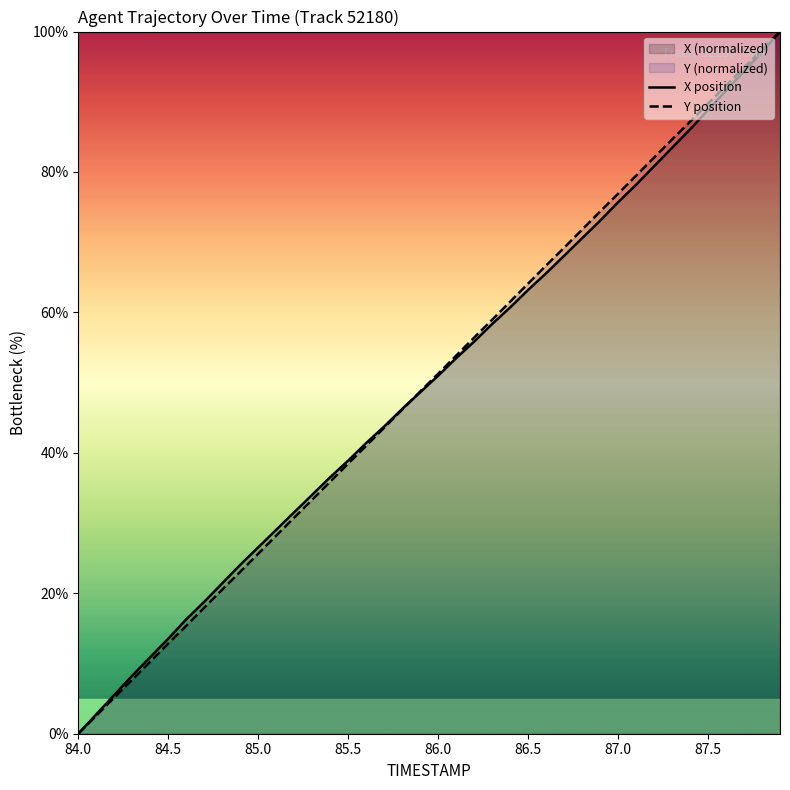

Which series has the largest total across all categories?

Y position